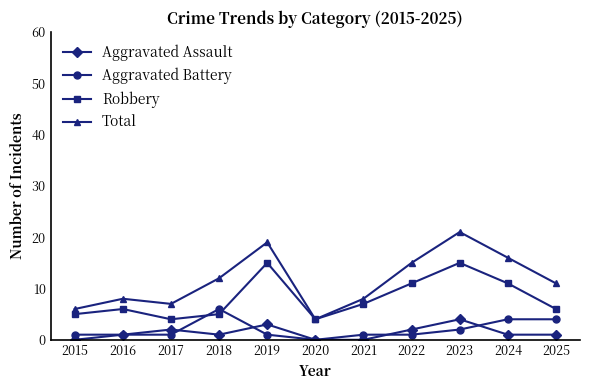

What is the difference between the second highest and second lowest values in the Aggravated Battery series?

3